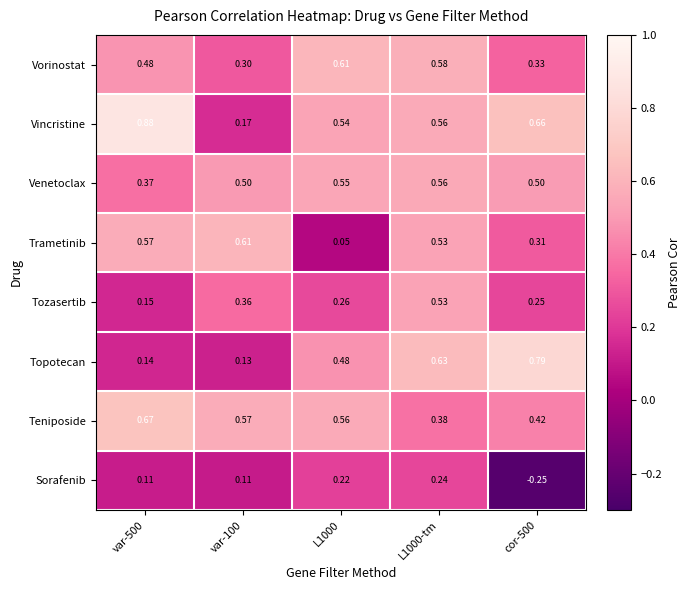

How many distinct data groups are displayed?

8